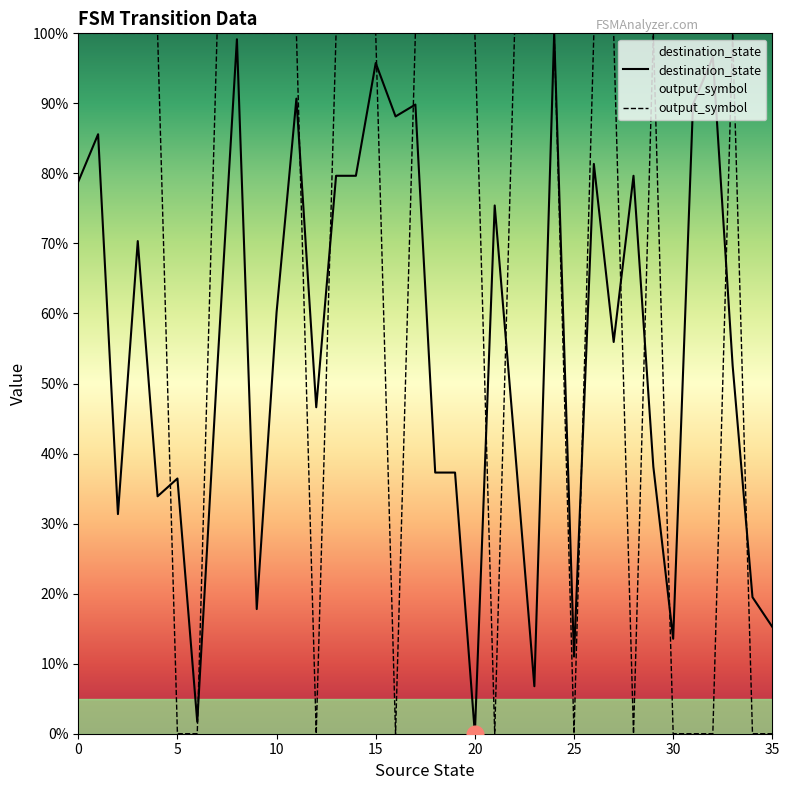

At which label does destination_state reach its peak?

24